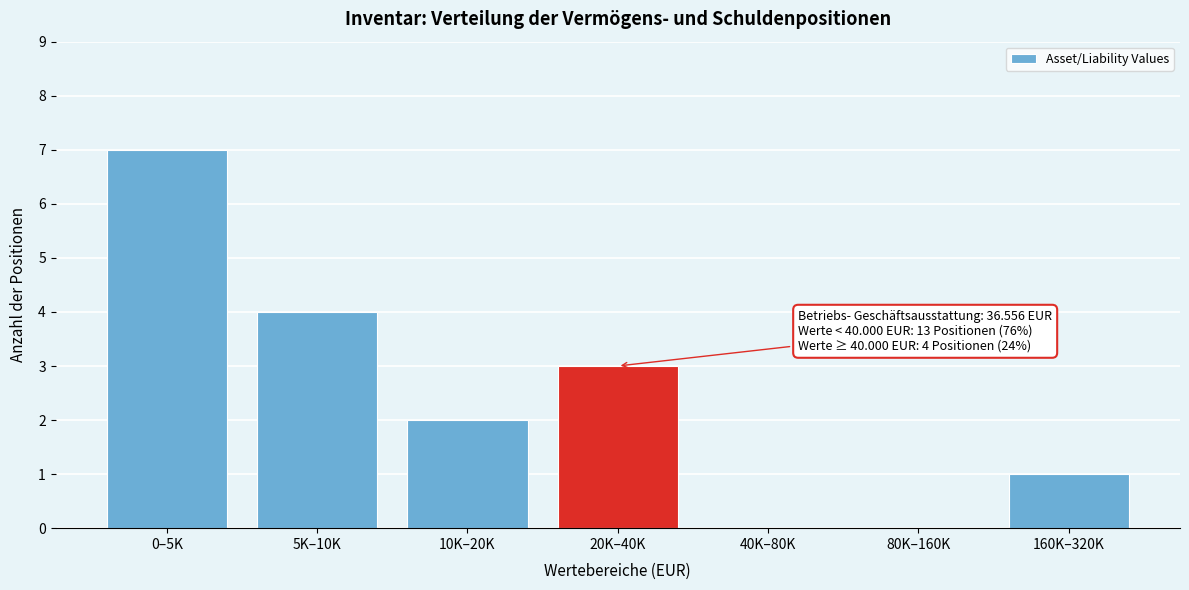

Reading left to right, transcribe all the data shown in this chart.

0–5K=7	5K–10K=4	10K–20K=2	20K–40K=3	40K–80K=0	80K–160K=0	160K–320K=1